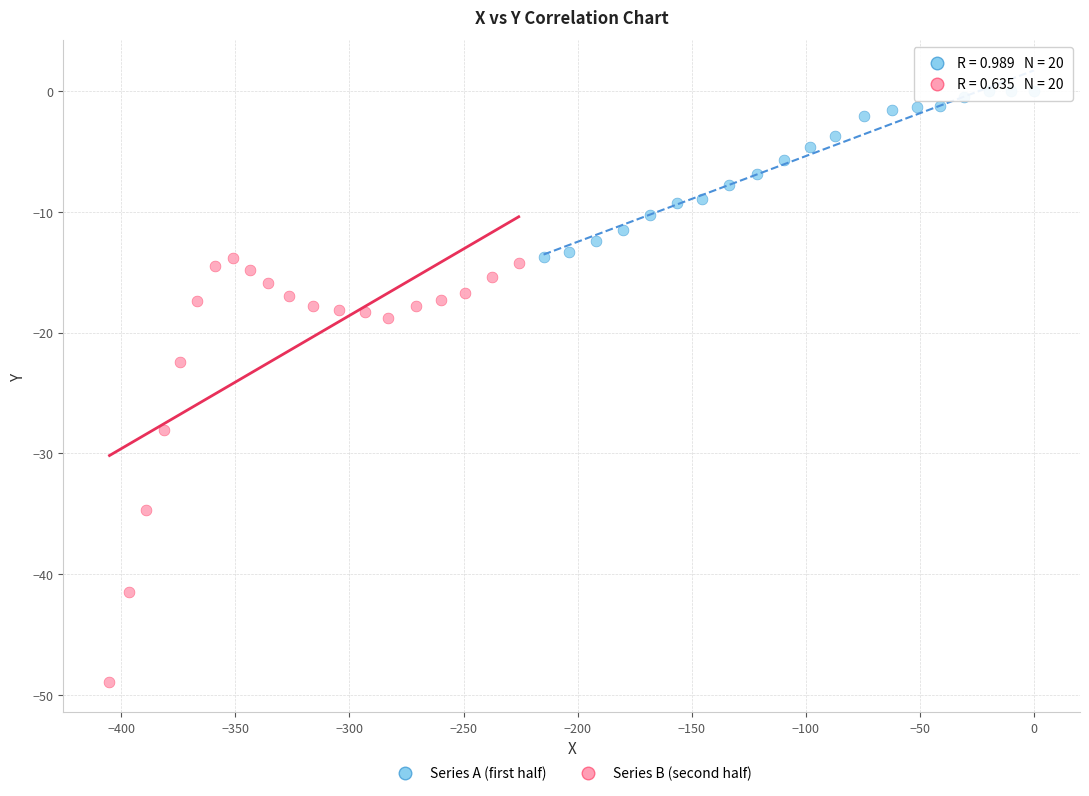

Which series reaches the minimum Y coordinate?

Series B (second half)